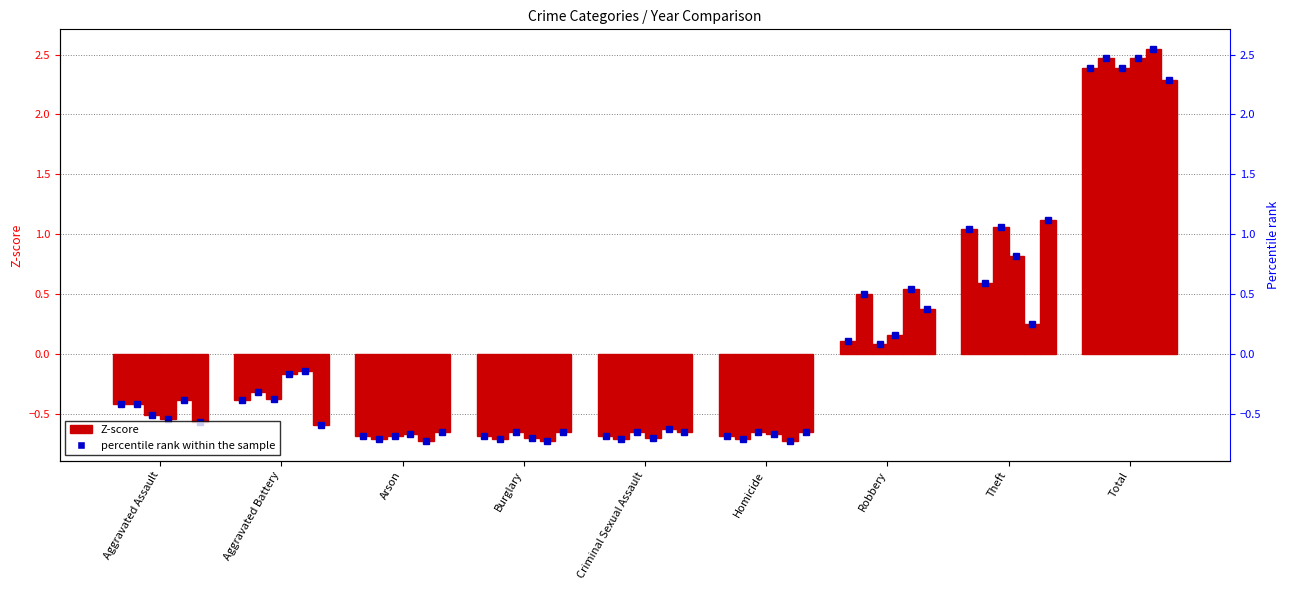

What is the smallest value displayed?

-0.7